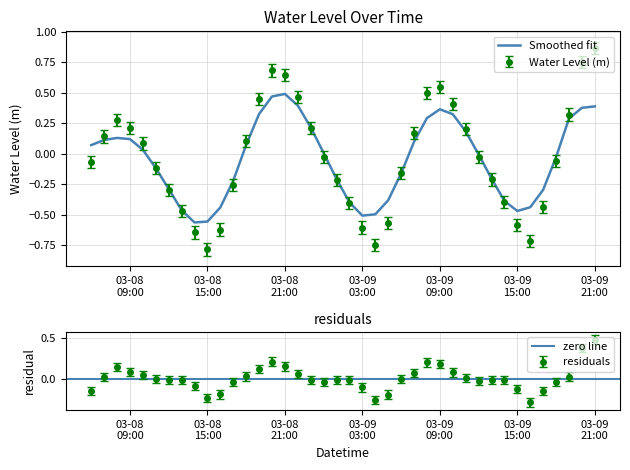

What is the difference between the values at 2024-03-09 01:00:00 and 2024-03-08 13:00:00?

0.3